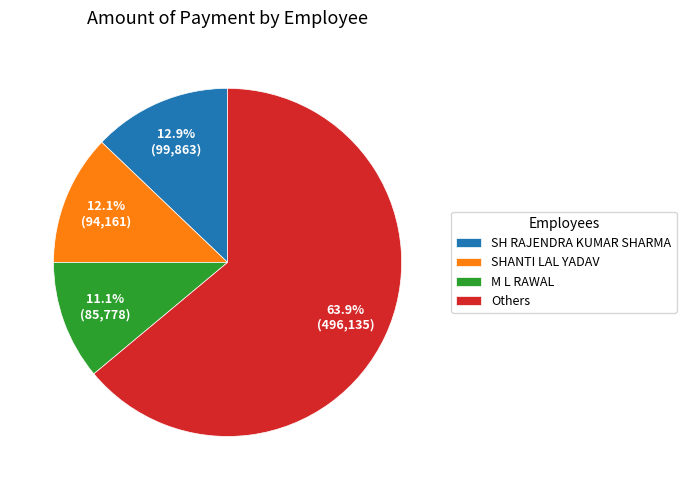

Is the sum of Others and SHANTI LAL YADAV greater than half?

Yes